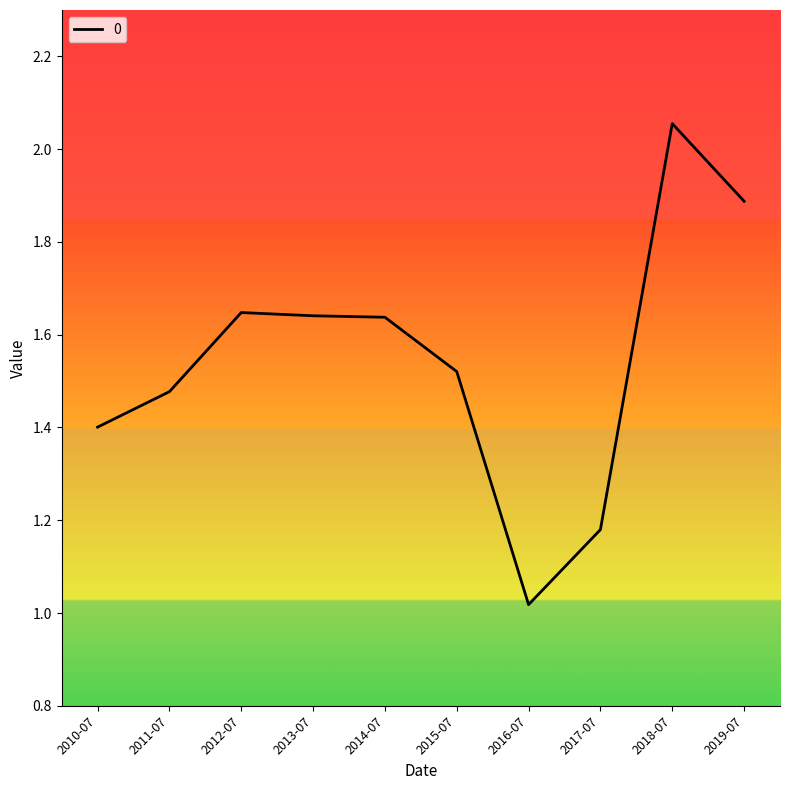

What position from the left is 2012-07?

3